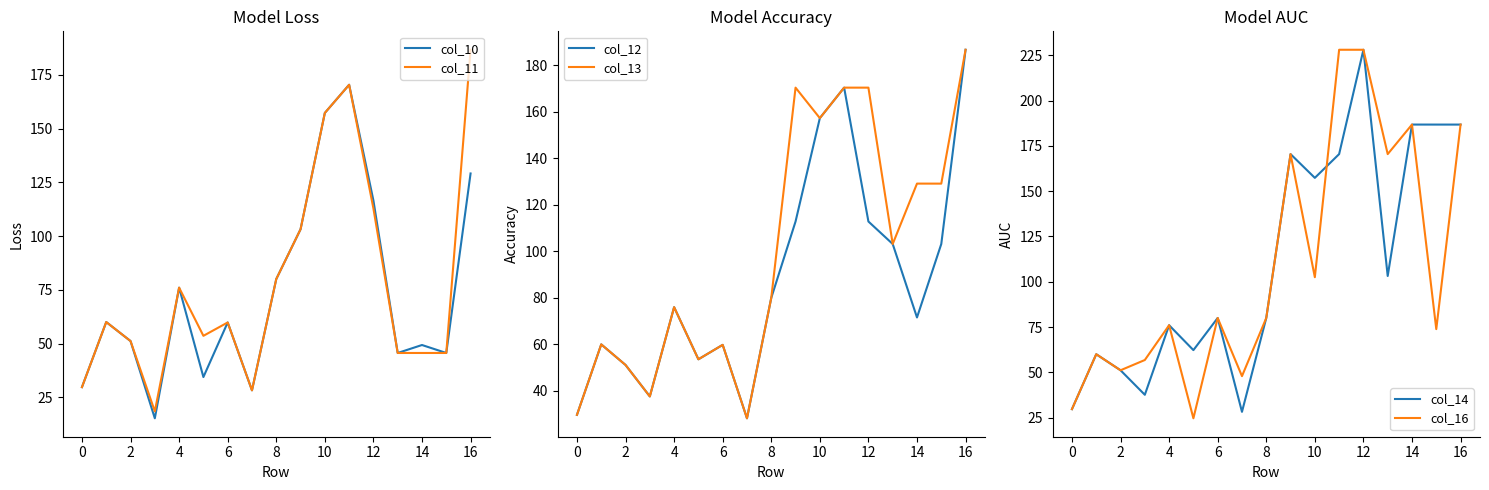

What is the value of the col_11 point at the 11th from the left?

157.3